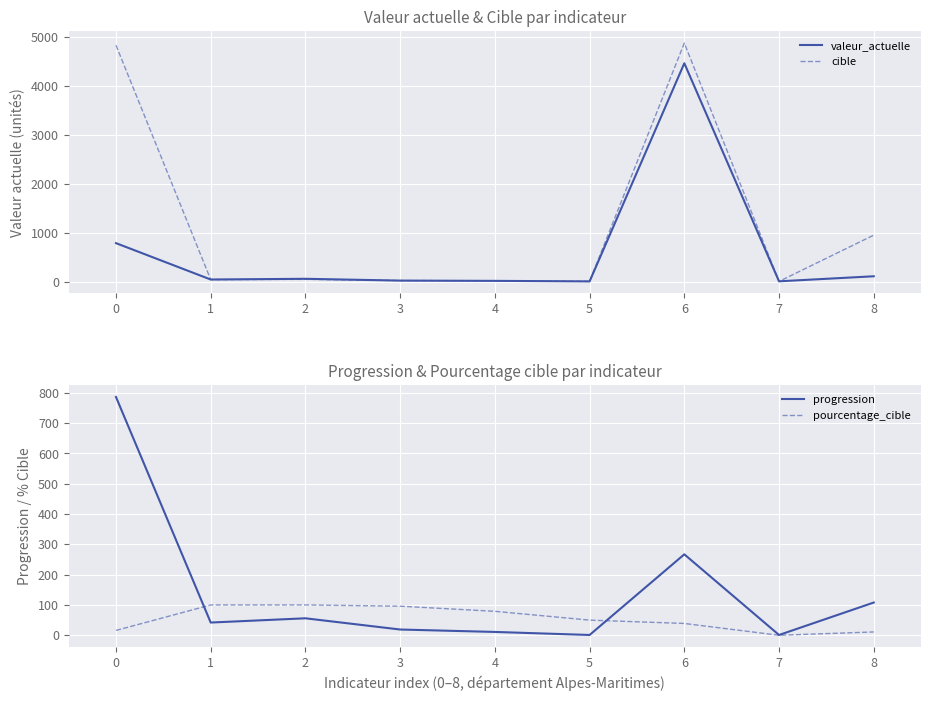

How many interior local peaks does the progression series have?

2